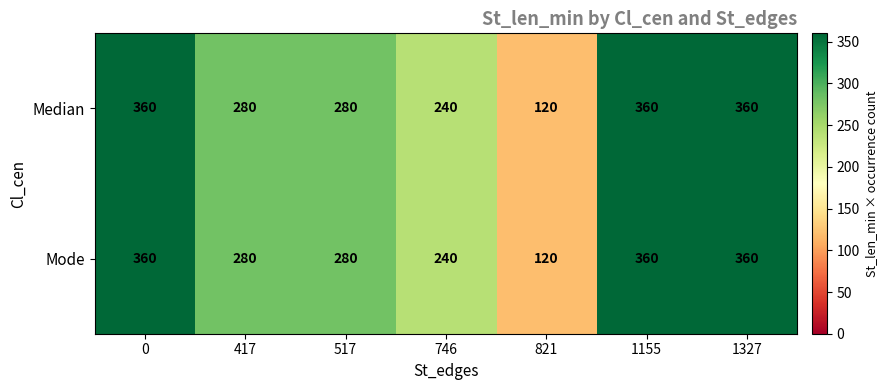

Is it true that Median equals 280 at 517?

True